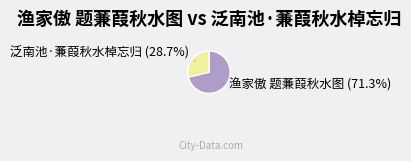

Which has a higher value, 泛南池·蒹葭秋水棹忘归 or 渔家傲 题蒹葭秋水图?

渔家傲 题蒹葭秋水图